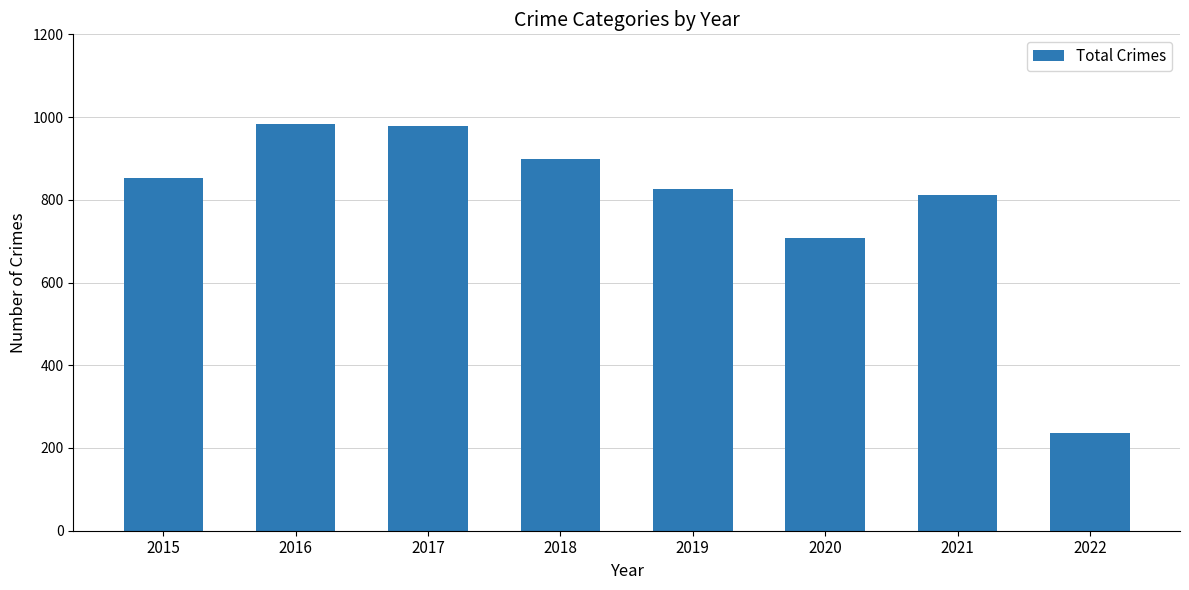

What is the approximate value at 2016, to the nearest 100?

1000